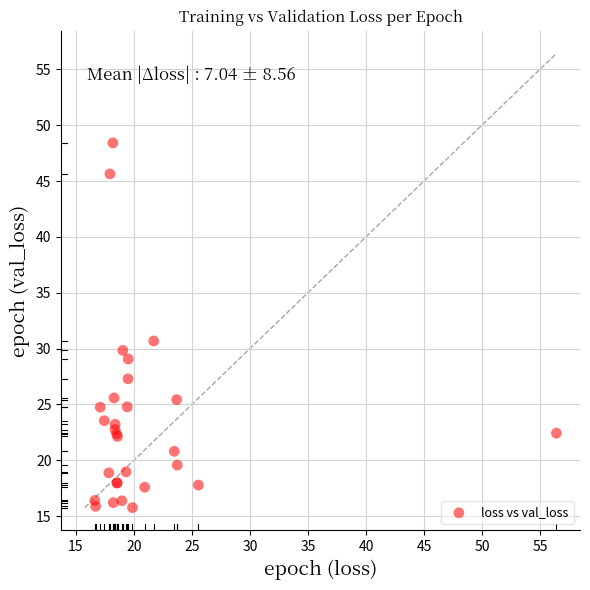

What Y value in the scatter plot is closest to 32?

30.7